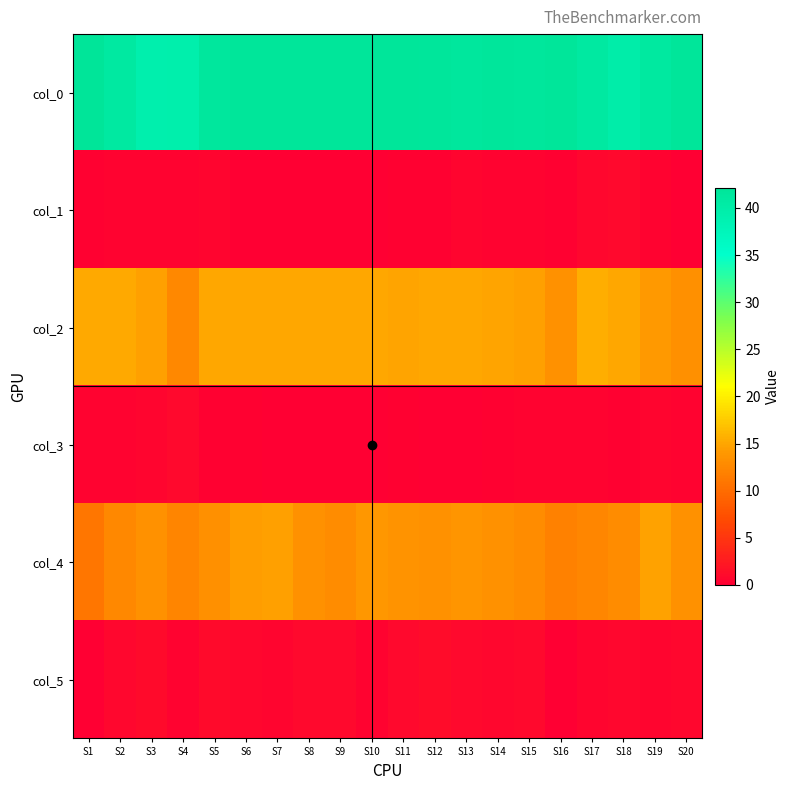

Reading left to right, what are all the values shown in this chart?

col_0: S1=42.2	S2=40.9	S3=39.3	S4=39.4	S5=41.5	S6=42.0	S7=42.0	S8=42.0	S9=42.0	S10=42.0	S11=41.9	S12=41.8	S13=41.5	S14=41.7	S15=41.6	S16=41.9	S17=41.0	S18=39.8	S19=41.1	S20=42.0
col_1: S1=0.2	S2=0.5	S3=0.4	S4=0.5	S5=0.5	S6=0.0	S7=0.0	S8=0.0	S9=0.0	S10=0.0	S11=0.2	S12=0.2	S13=0.5	S14=0.4	S15=0.5	S16=0.2	S17=0.8	S18=0.8	S19=0.5	S20=0.0
col_2: S1=15.2	S2=15.2	S3=14.5	S4=12.6	S5=15.1	S6=15.1	S7=15.0	S8=15.0	S9=15.0	S10=15.0	S11=14.8	S12=15.0	S13=15.0	S14=14.9	S15=14.5	S16=13.5	S17=15.5	S18=15.1	S19=14.1	S20=13.3
col_3: S1=0.4	S2=0.4	S3=0.5	S4=0.8	S5=0.2	S6=0.2	S7=0.0	S8=0.0	S9=0.0	S10=0.0	S11=0.2	S12=0.0	S13=0.0	S14=0.2	S15=0.4	S16=0.4	S17=0.4	S18=0.2	S19=0.6	S20=0.4
col_4: S1=11.0	S2=12.6	S3=13.4	S4=12.2	S5=13.2	S6=14.4	S7=14.5	S8=13.5	S9=13.0	S10=13.9	S11=13.7	S12=13.4	S13=13.8	S14=13.5	S15=12.9	S16=12.0	S17=12.5	S18=12.9	S19=14.7	S20=13.5
col_5: S1=0.0	S2=0.7	S3=1.1	S4=0.4	S5=1.0	S6=0.7	S7=0.6	S8=0.9	S9=0.9	S10=0.5	S11=1.0	S12=1.2	S13=1.0	S14=0.8	S15=0.9	S16=0.0	S17=0.5	S18=0.8	S19=0.6	S20=0.7